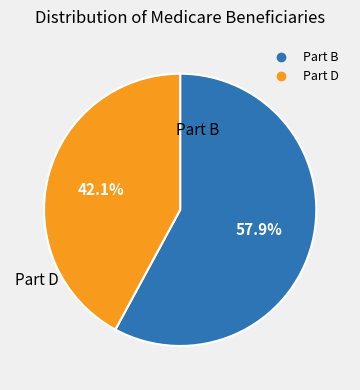

To the nearest percent, what is the average slice percentage?

50%